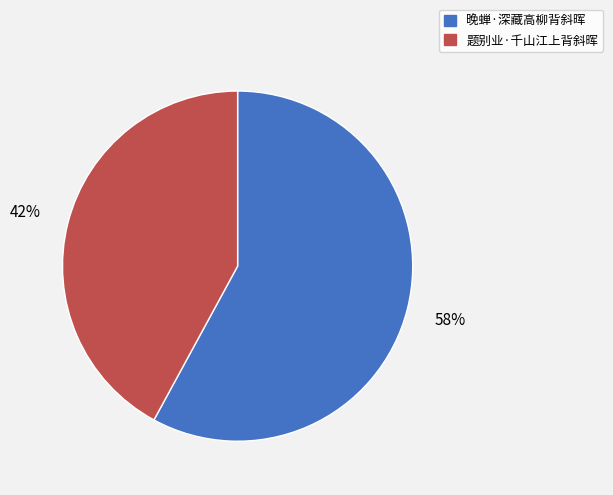

How many slices are in this pie chart?

2